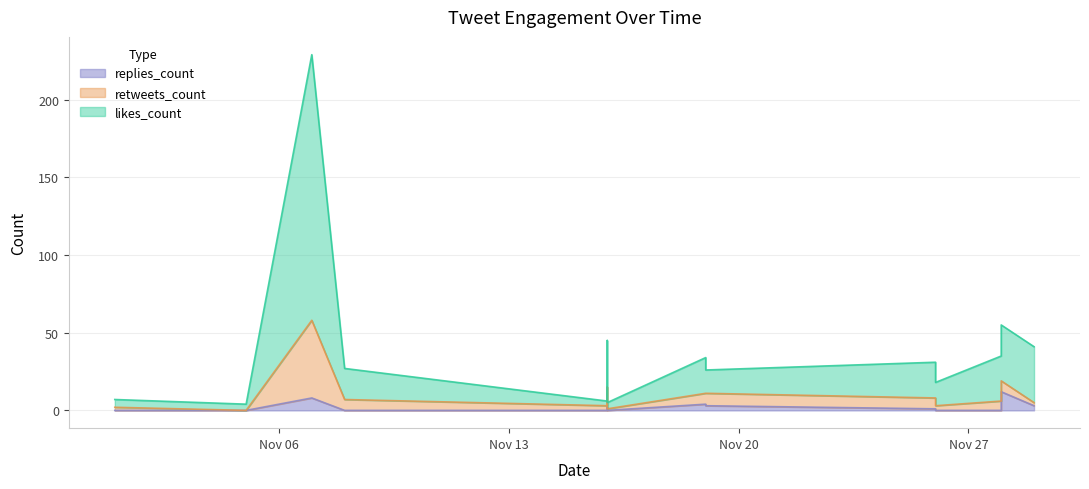

How many values in the likes_count series are below 31?

8